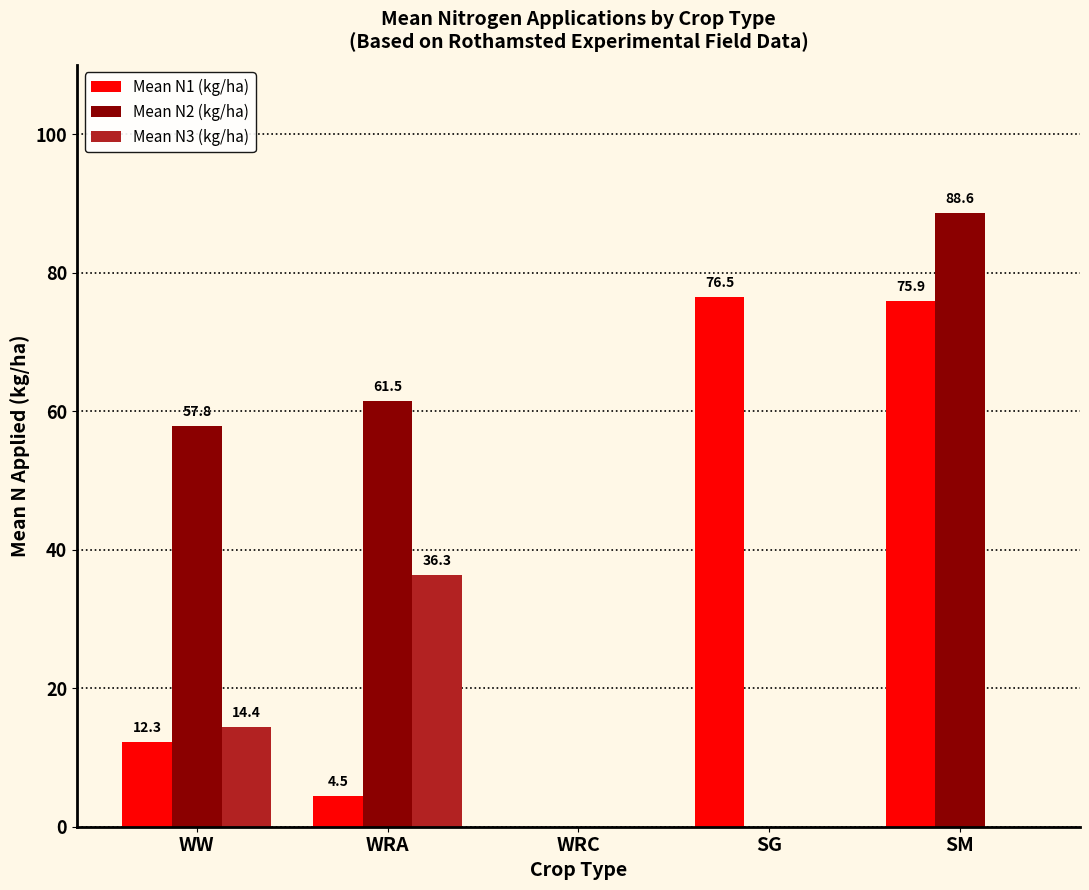

Is it true that Mean N1 (kg/ha) equals 124.9 at SM?

False